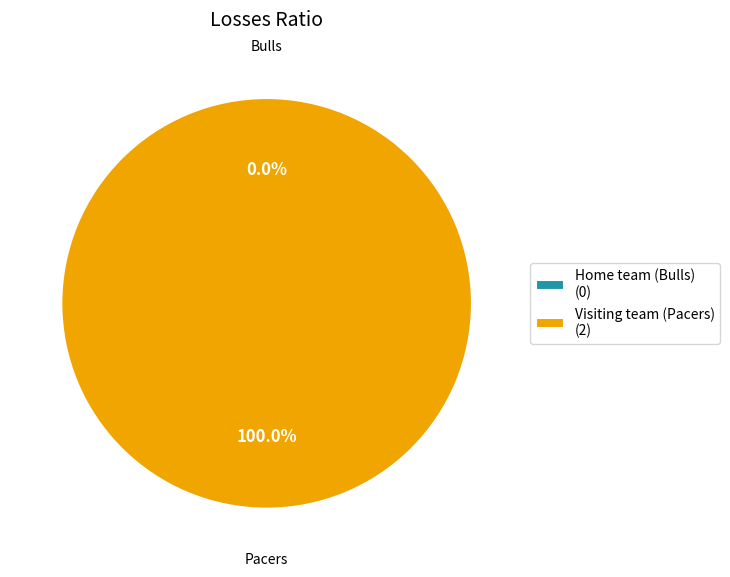

Which category has the smallest portion of the pie?

Home team (Bulls)